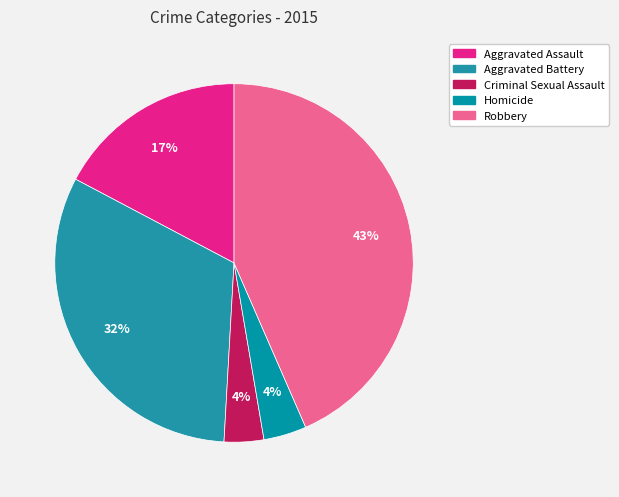

How many slices are in this pie chart?

5